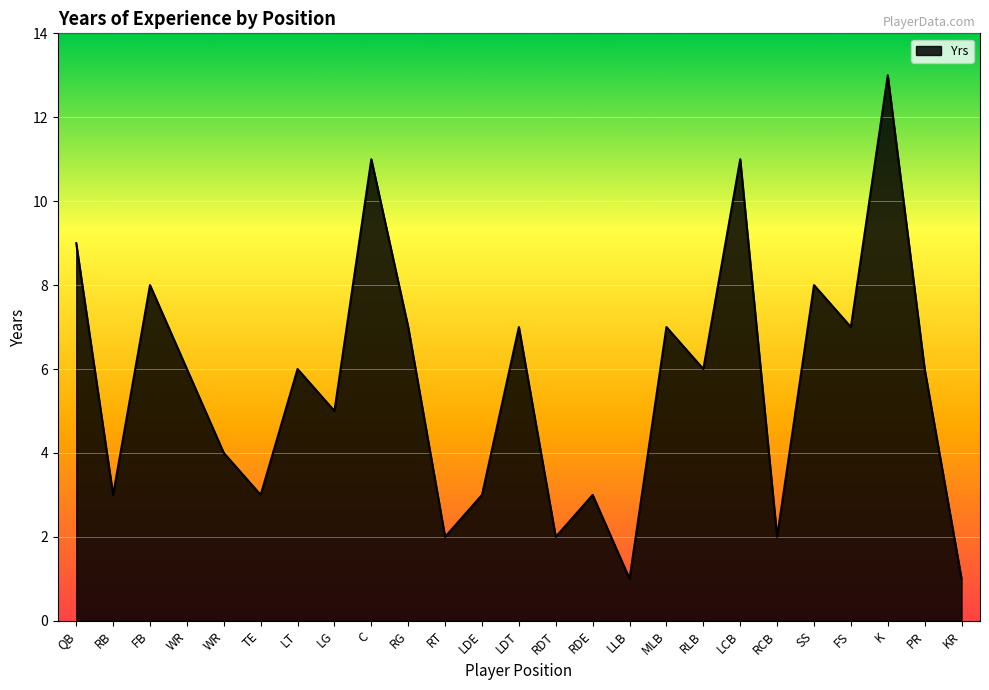

List the labels in order of value, largest first.

K, C, LCB, QB, FB, SS, RG, LDT, MLB, FS, WR, LT, RLB, PR, LG, WR, RB, TE, LDE, RDE, RT, RDT, RCB, LLB, KR